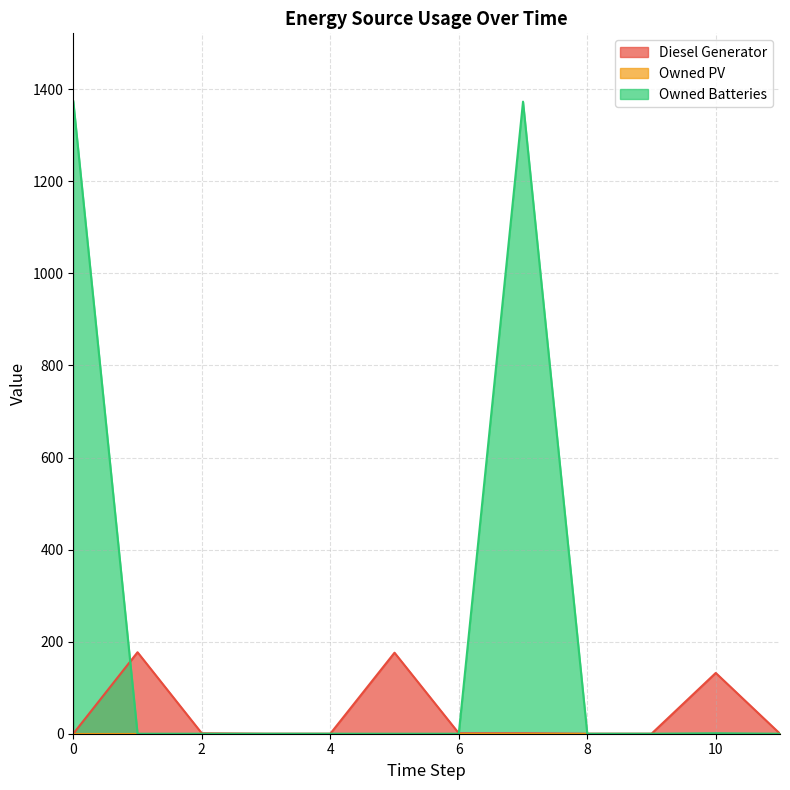

Which series changed the most between 1 and 7?

Owned Batteries